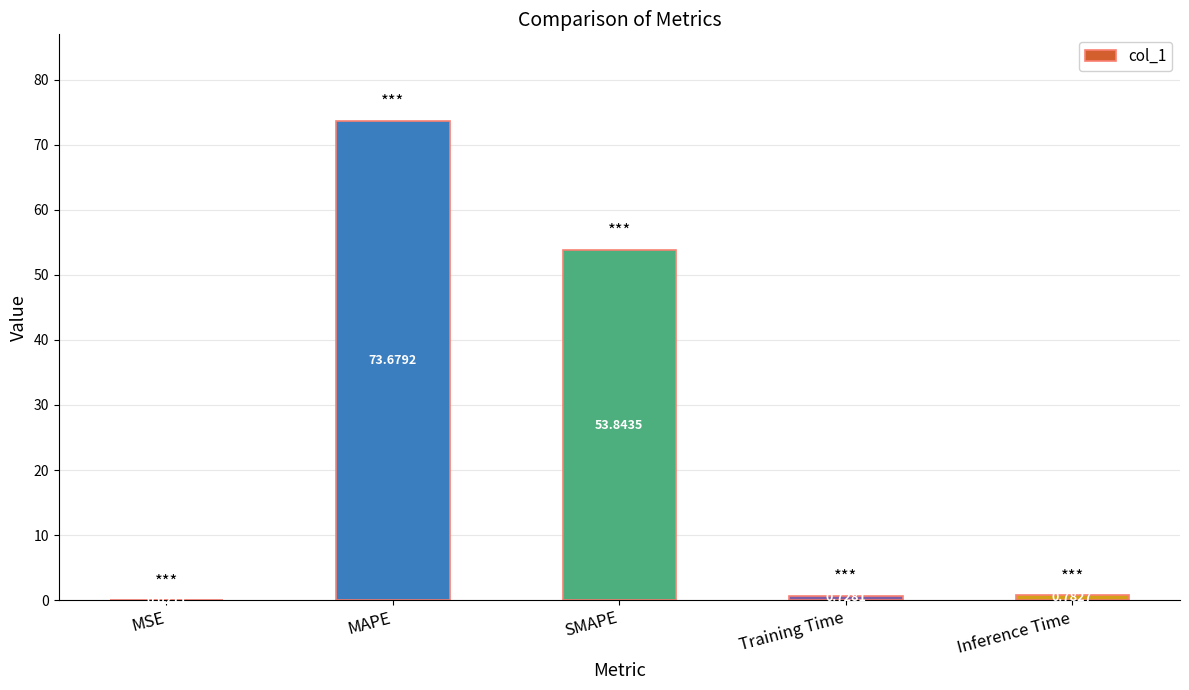

Which label corresponds to the largest value in the chart?

MAPE